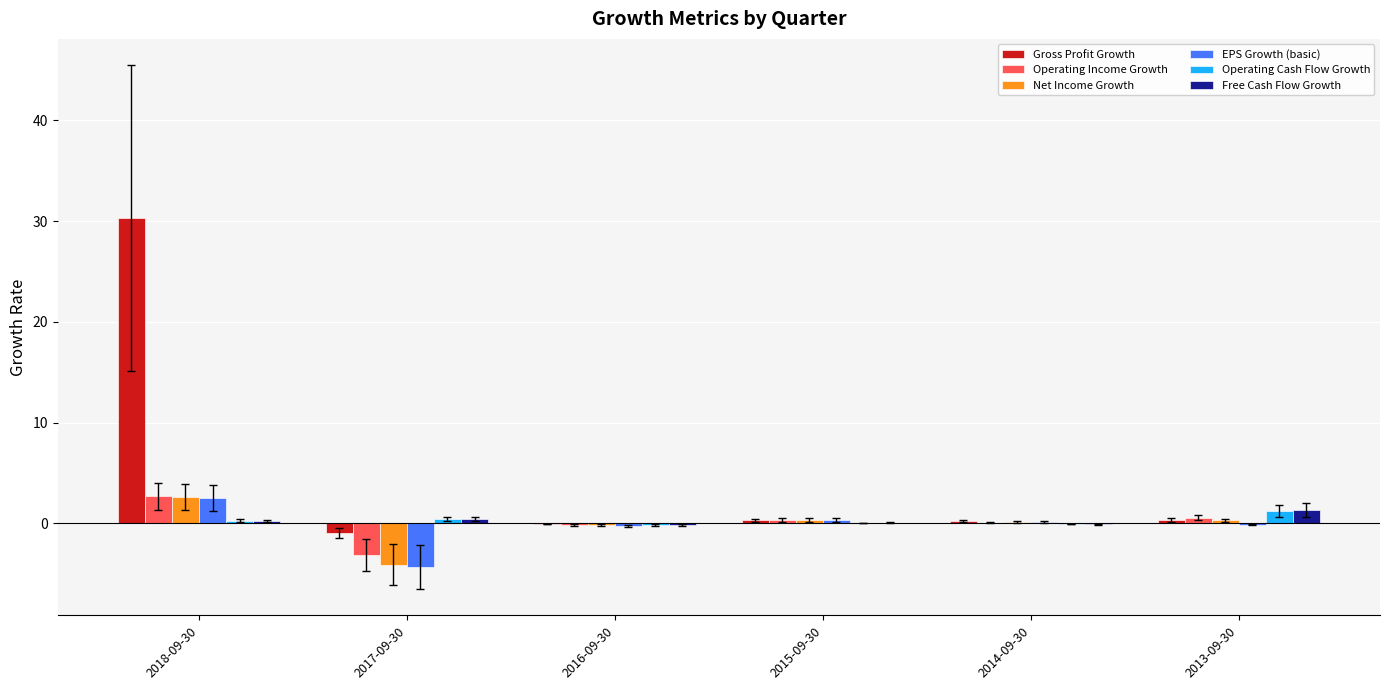

At which category is the sum across all series the highest?

2018-09-30